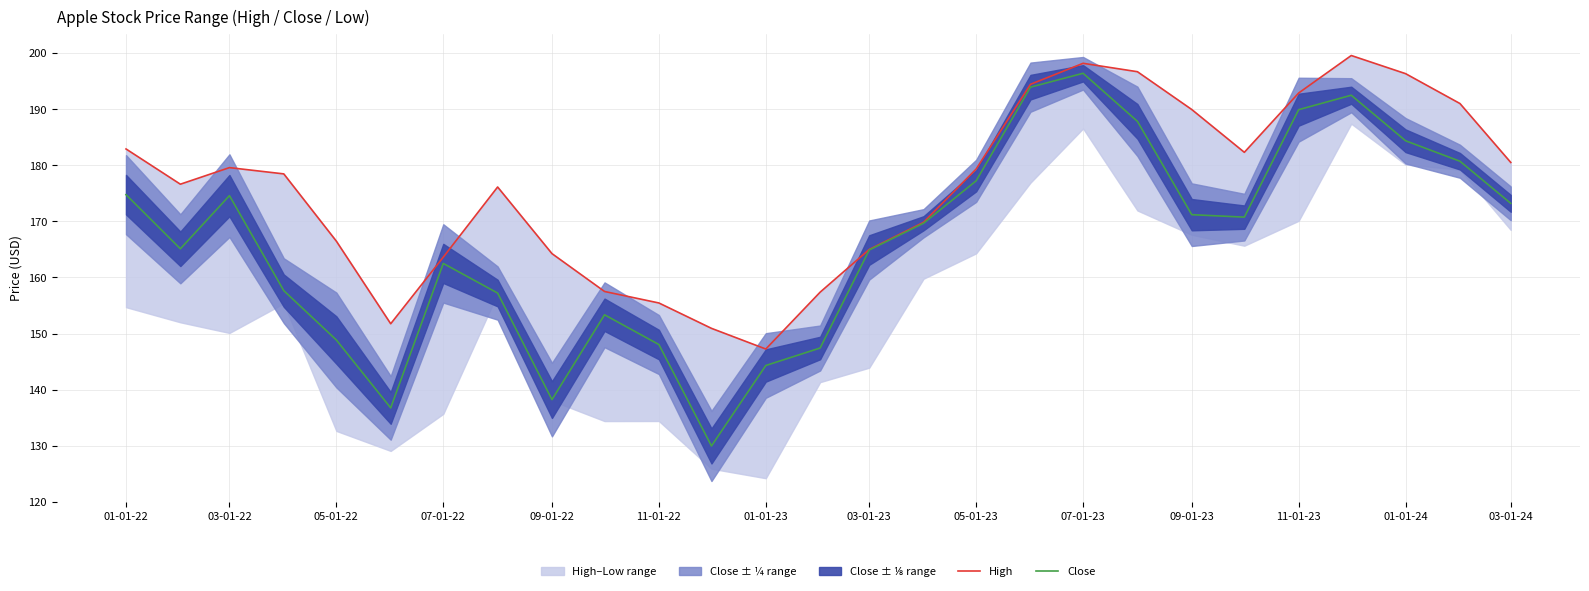

The value of Close at 05-01-23 is 270.3. True or false?

False